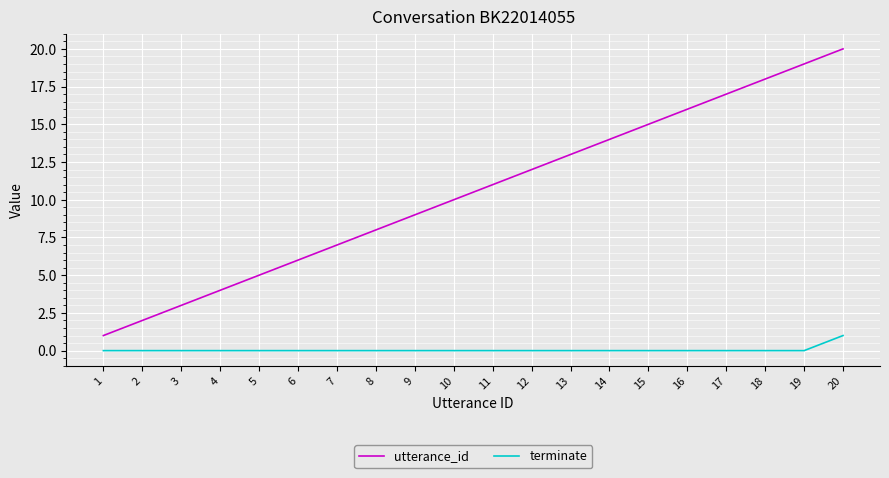

Reading right to left, extract all data points from this chart.

utterance_id: 20	19	18	17	16	15	14	13	12	11	10	9	8	7	6	5	4	3	2	1
terminate: 1	0	0	0	0	0	0	0	0	0	0	0	0	0	0	0	0	0	0	0